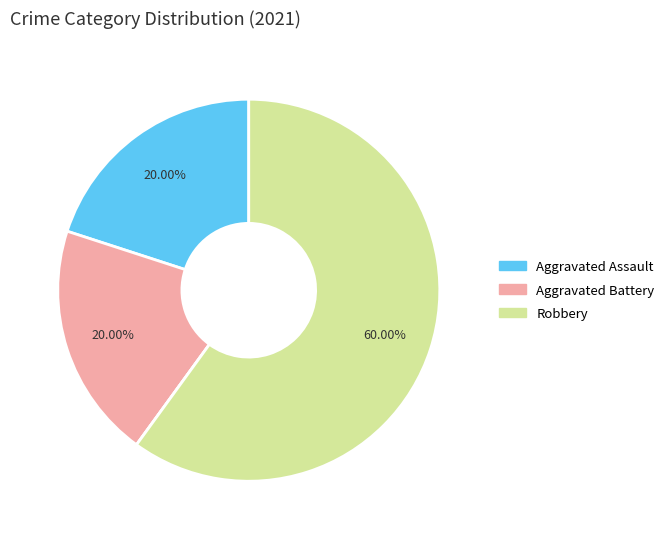

Does any single category account for the majority?

Yes